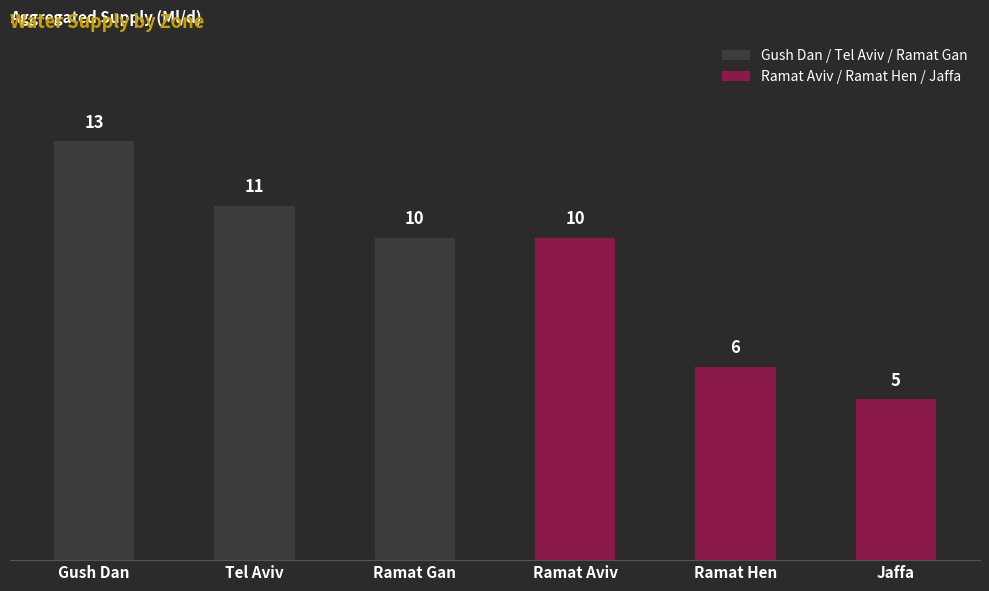

What is the difference between the second highest and second lowest values?

5